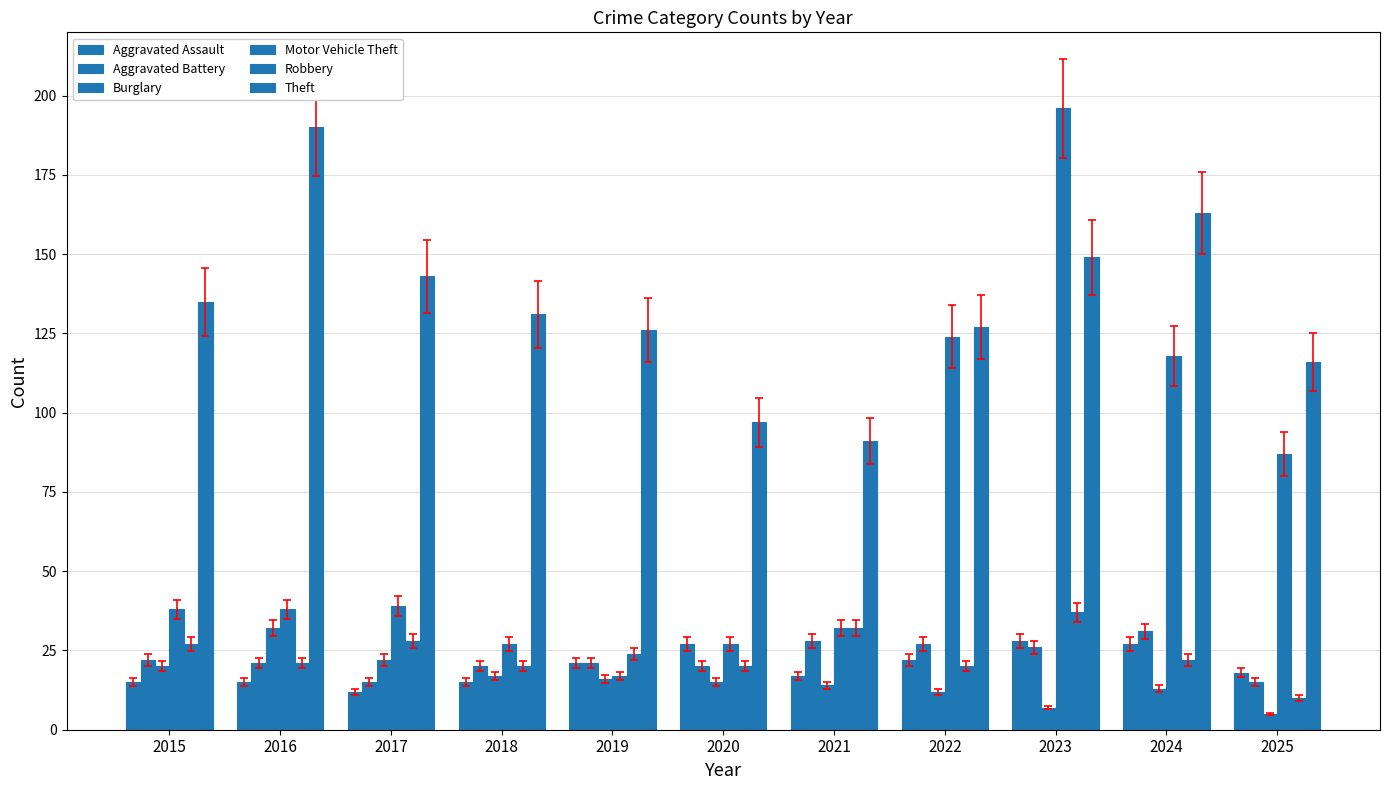

Reading left to right, what are all the values shown in this chart?

Aggravated Assault: 2015=15	2016=15	2017=12	2018=15	2019=21	2020=27	2021=17	2022=22	2023=28	2024=27	2025=18
Aggravated Battery: 2015=22	2016=21	2017=15	2018=20	2019=21	2020=20	2021=28	2022=27	2023=26	2024=31	2025=15
Burglary: 2015=20	2016=32	2017=22	2018=17	2019=16	2020=15	2021=14	2022=12	2023=7	2024=13	2025=5
Motor Vehicle Theft: 2015=38	2016=38	2017=39	2018=27	2019=17	2020=27	2021=32	2022=124	2023=196	2024=118	2025=87
Robbery: 2015=27	2016=21	2017=28	2018=20	2019=24	2020=20	2021=32	2022=20	2023=37	2024=22	2025=10
Theft: 2015=135	2016=190	2017=143	2018=131	2019=126	2020=97	2021=91	2022=127	2023=149	2024=163	2025=116